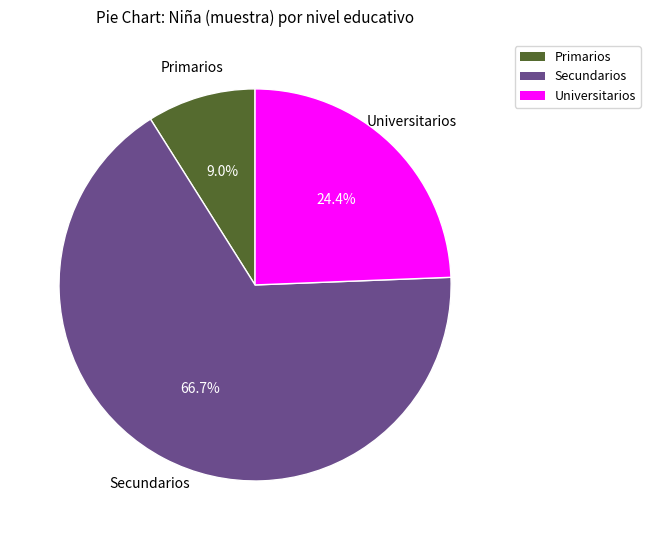

True or false: Primarios accounts for 9% of the total.

True